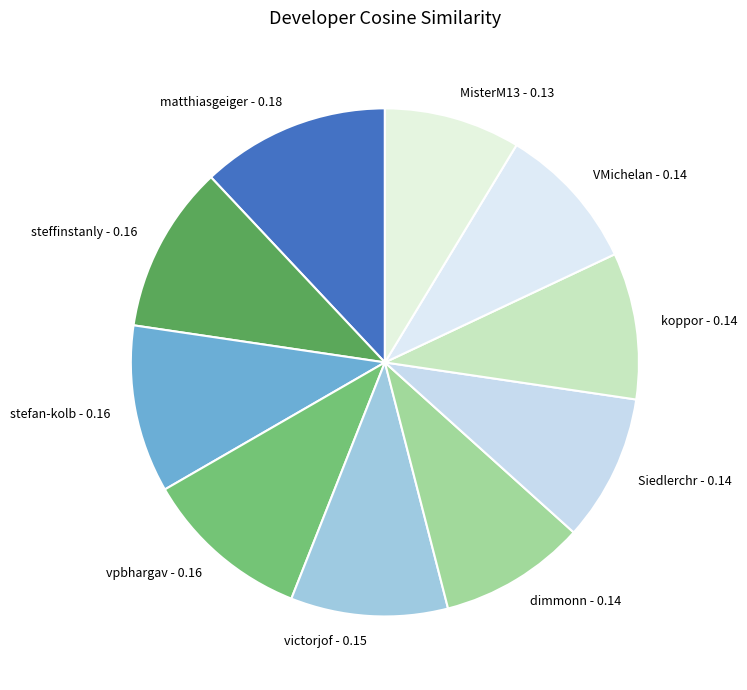

Is it true that VMichelan is 1% of the pie?

False